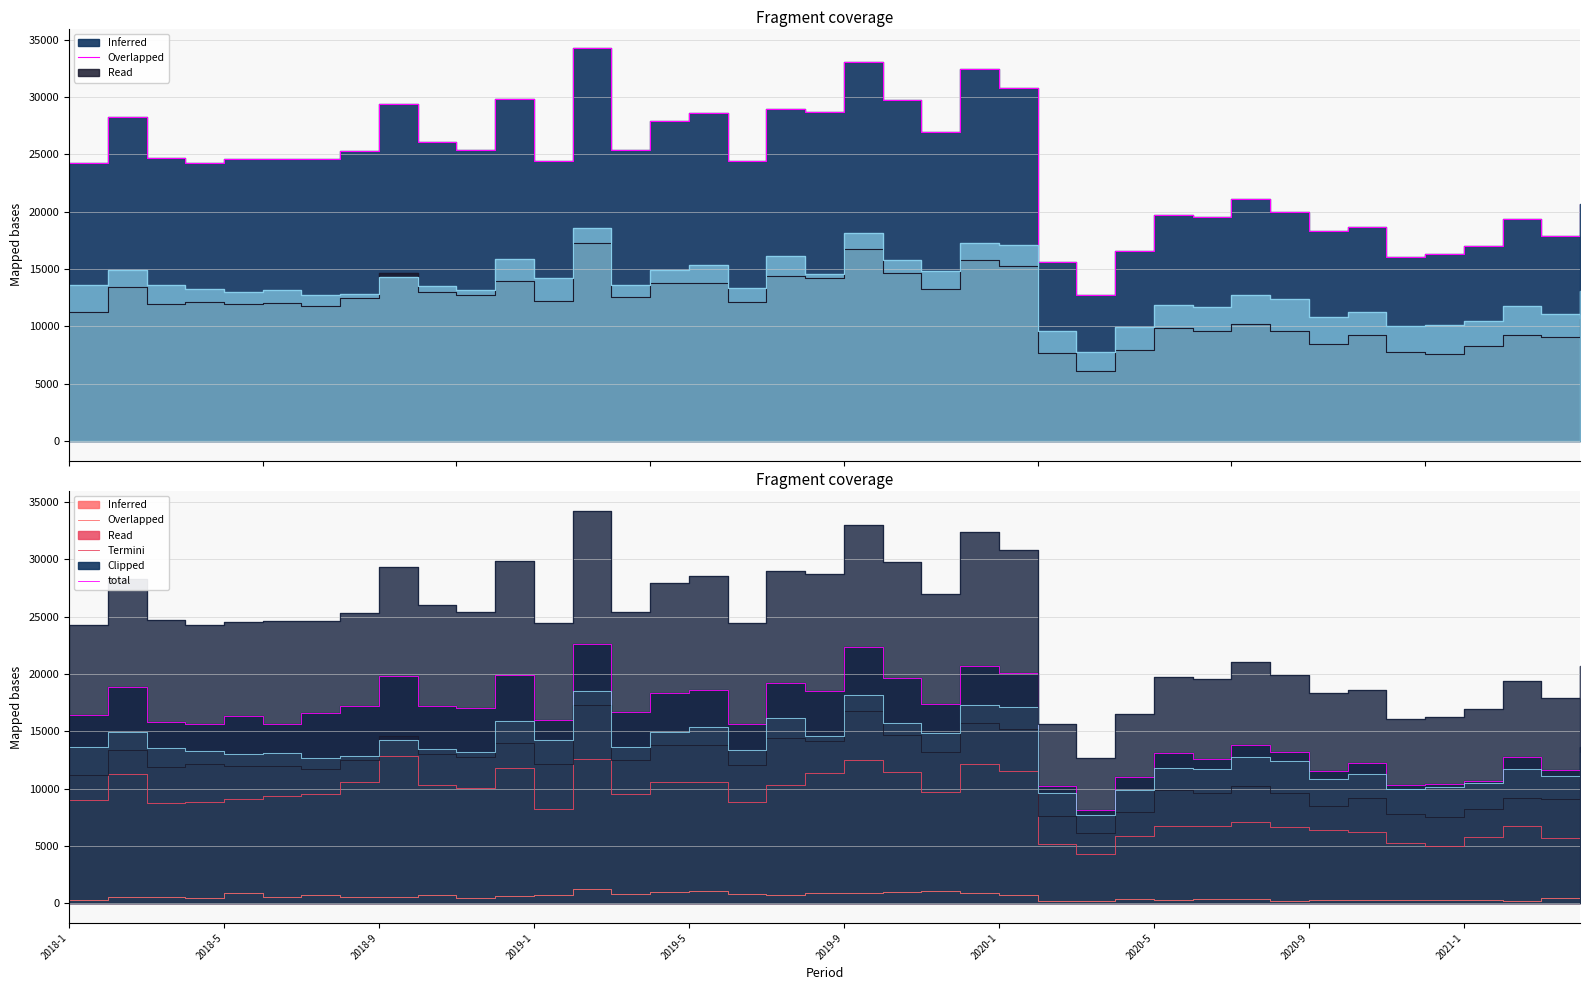

How many categories are shown in the chart?

40